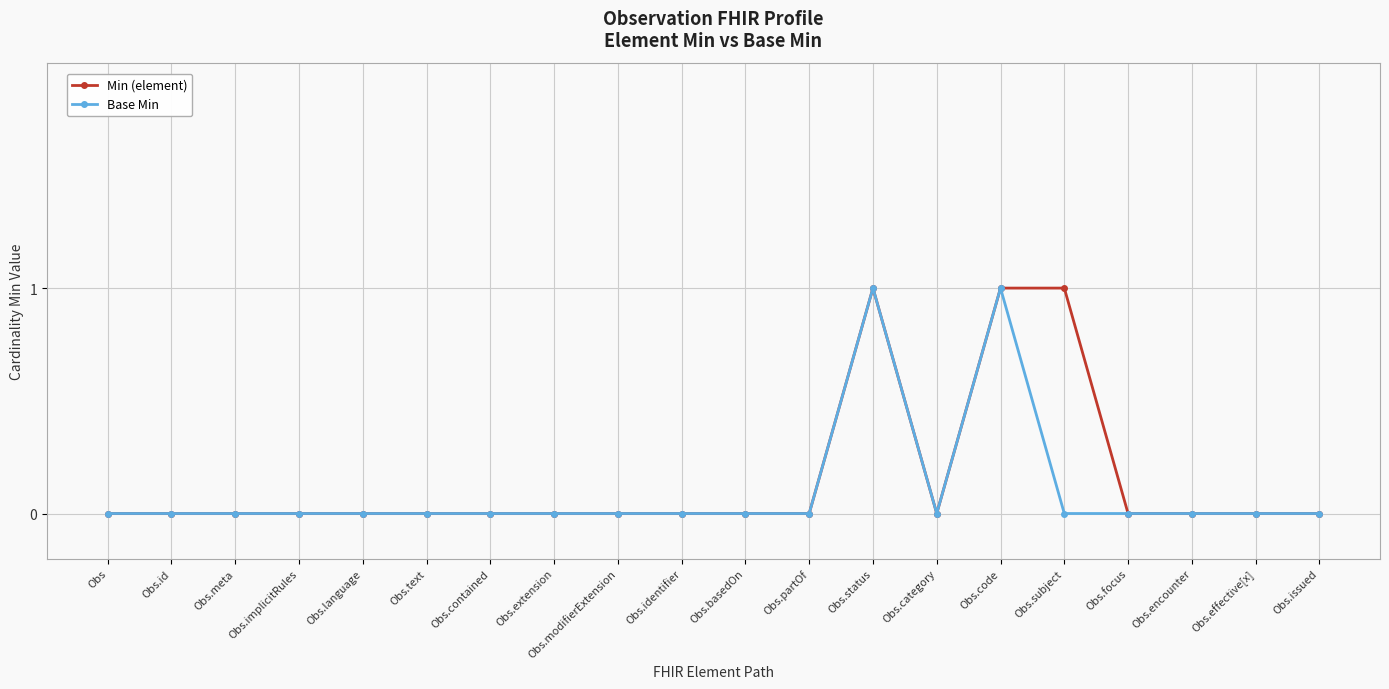

Is the value of Min (element) at Obs.modifierExtension greater than the value of Base Min at Obs.code?

No